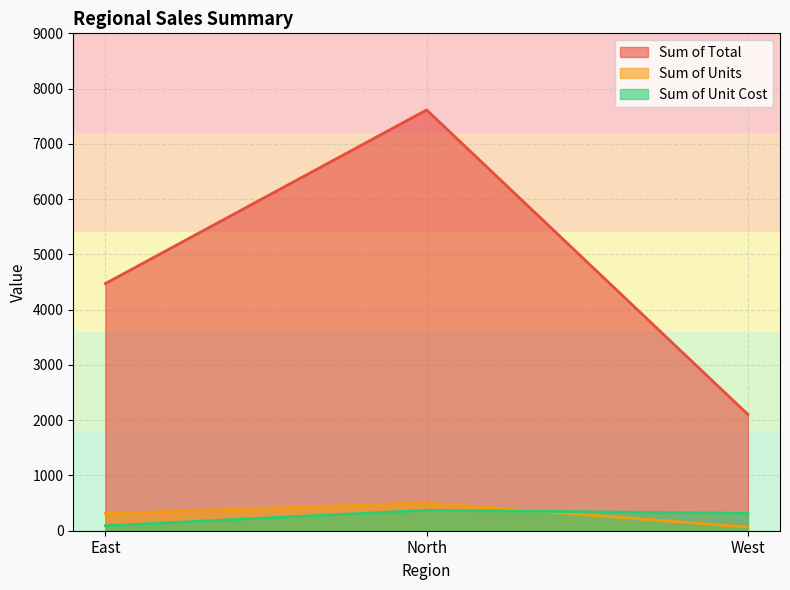

What is the value of the Sum of Unit Cost point at the 2nd from the left?

370.6